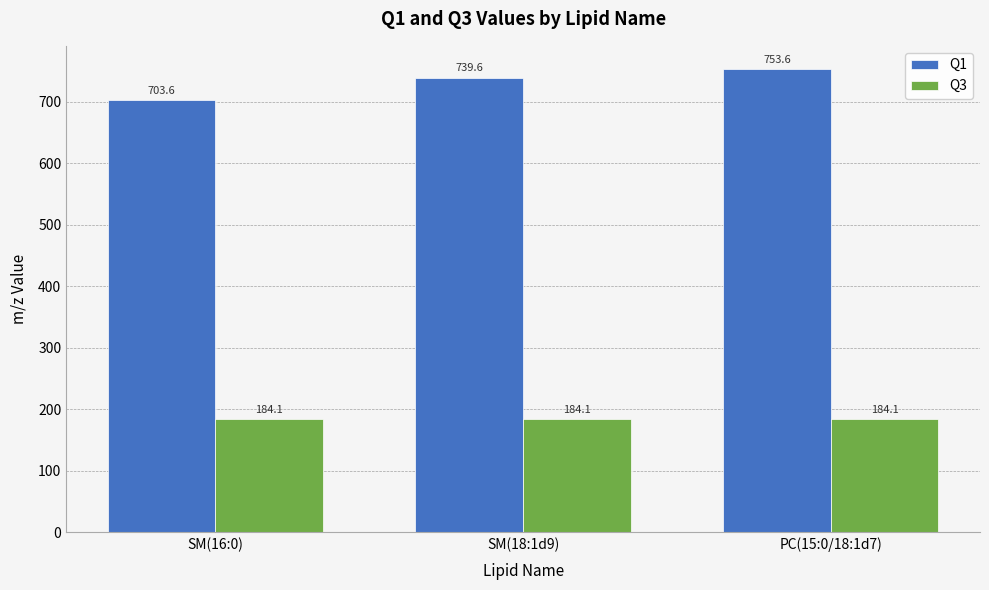

Reading left to right, what are all the values shown in this chart?

Q1: SM(16:0)=703.6	SM(18:1d9)=739.6	PC(15:0/18:1d7)=753.6
Q3: SM(16:0)=184.1	SM(18:1d9)=184.1	PC(15:0/18:1d7)=184.1